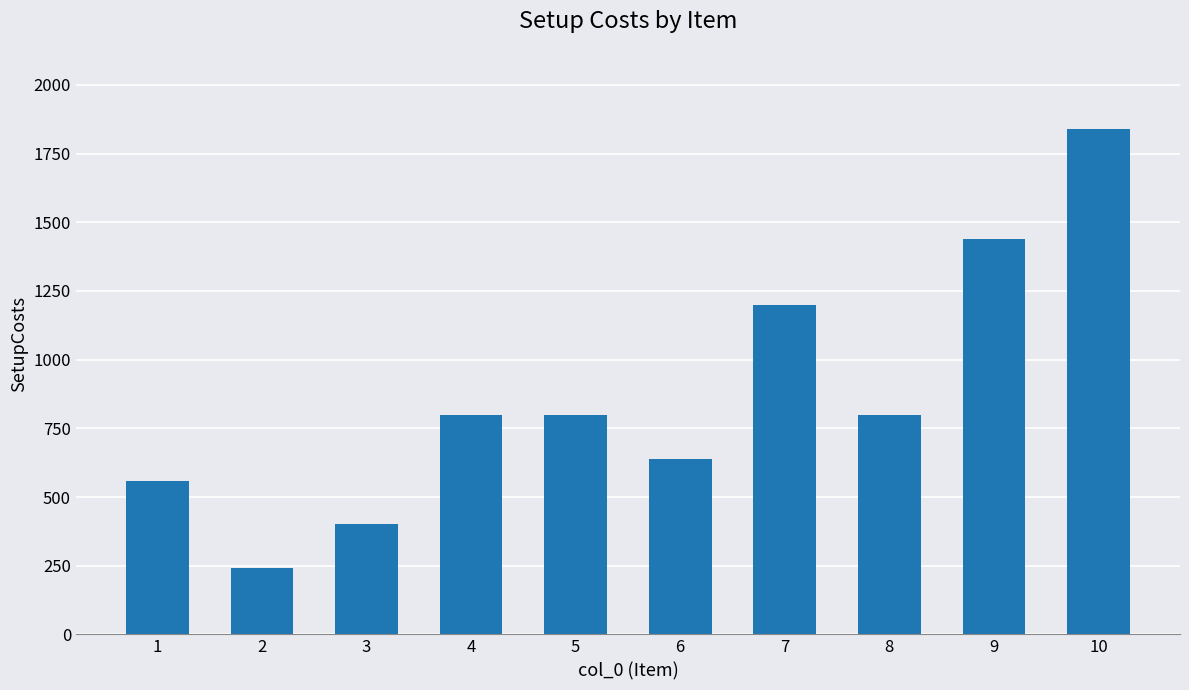

Where is the data nearest to the value 1040?

7